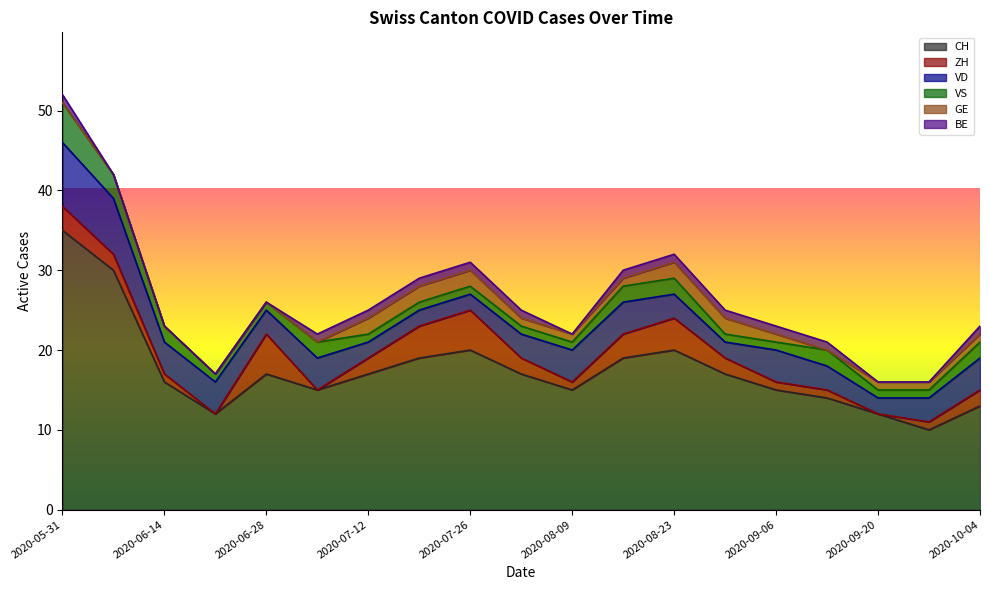

What is the difference between the maximum and minimum values in the VS series?

4